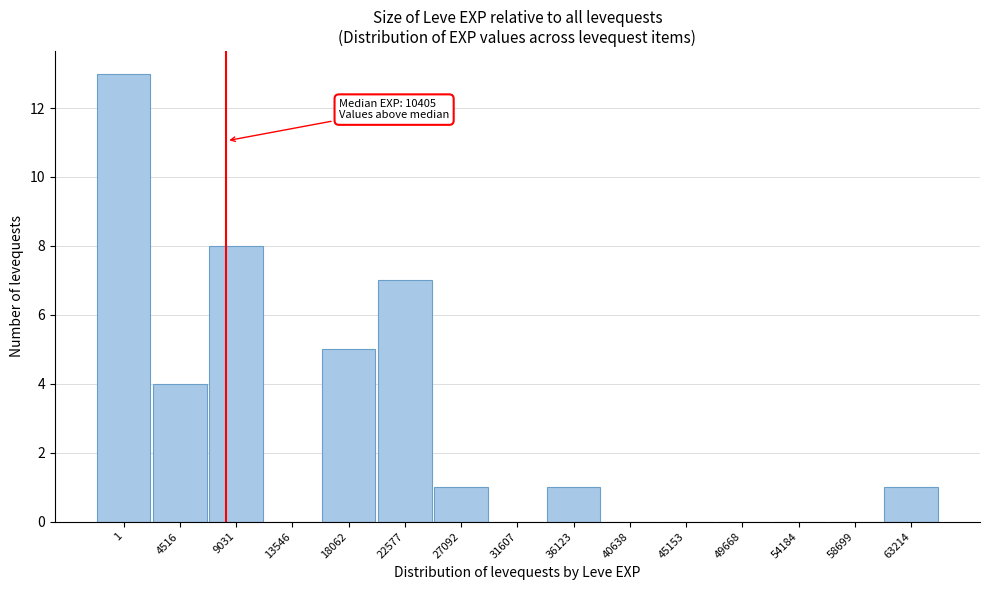

Reading left to right, list all the values displayed in this chart.

1=13	4516=4	9031=8	13546=0	18062=5	22577=7	27092=1	31607=0	36123=1	40638=0	45153=0	49668=0	54184=0	58699=0	63214=1